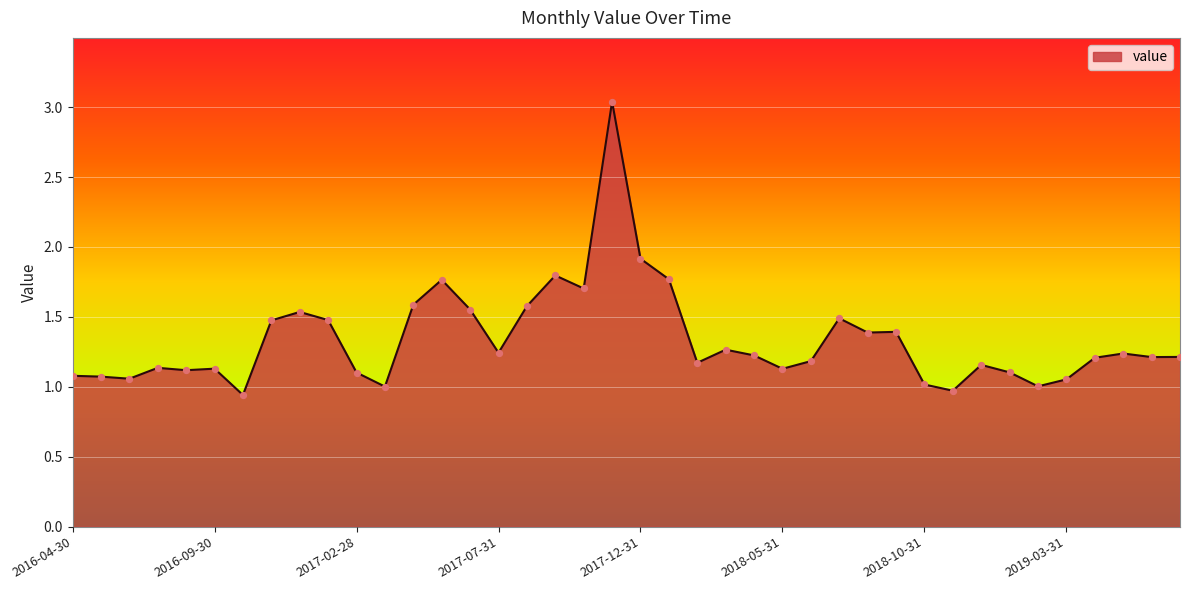

How many lines are shown in the chart?

1